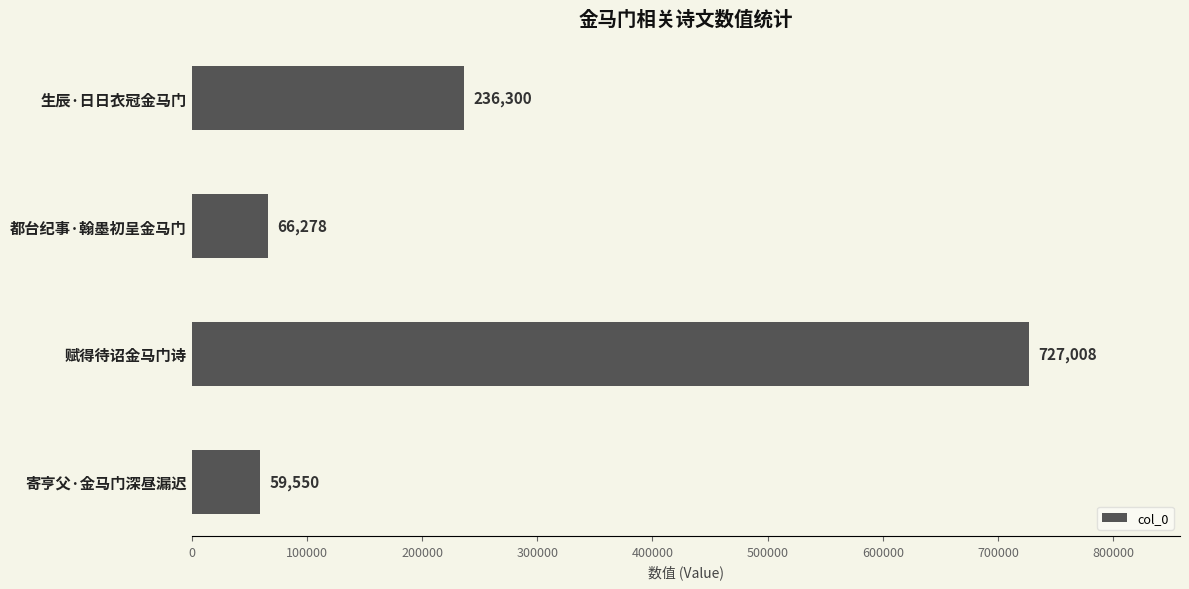

True or false: the data shows 727008 at 赋得待诏金马门诗.

True